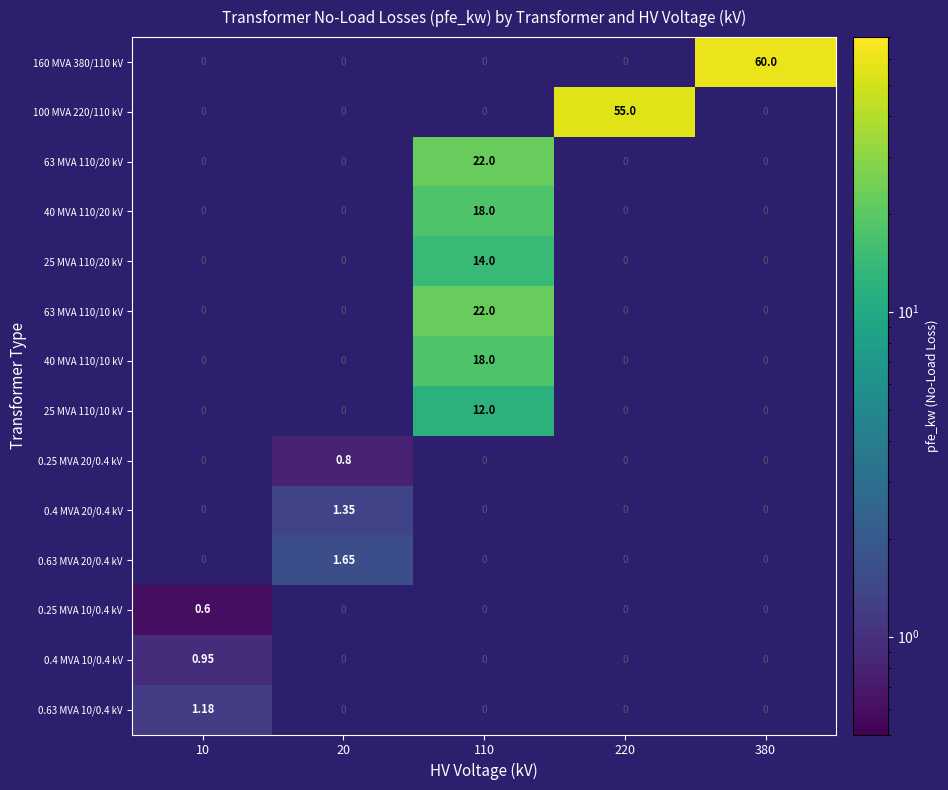

What is the maximum value shown in the chart?

60.0